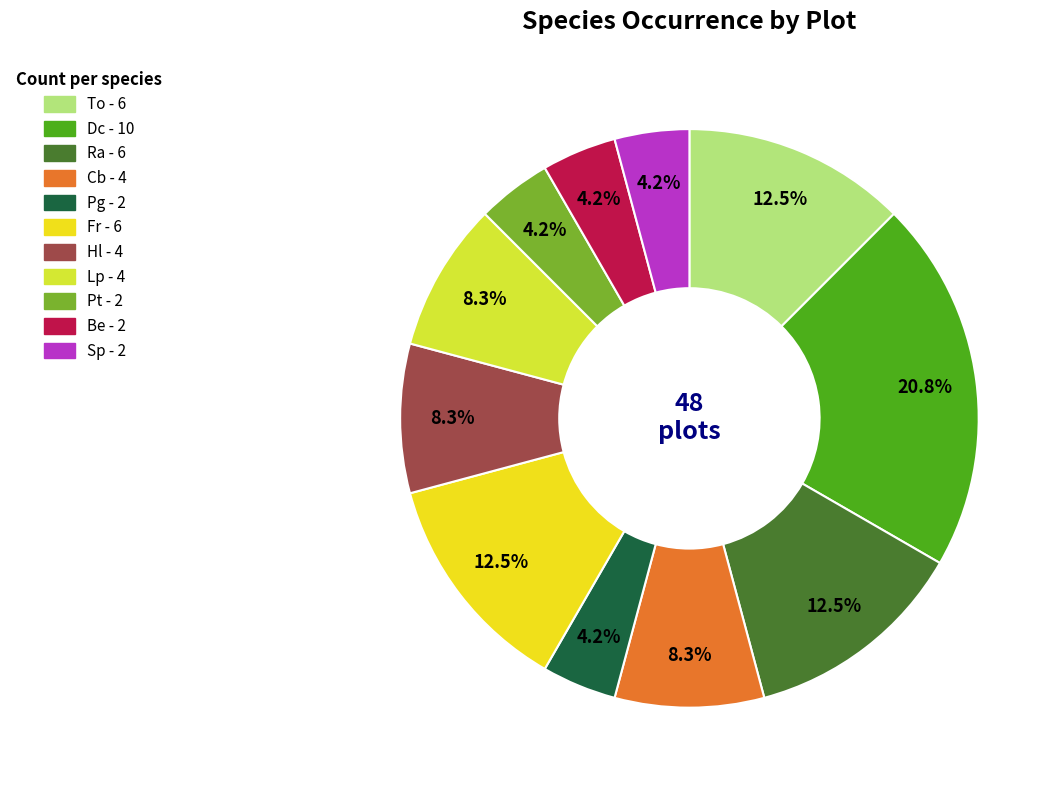

How many segments does this pie chart have?

11